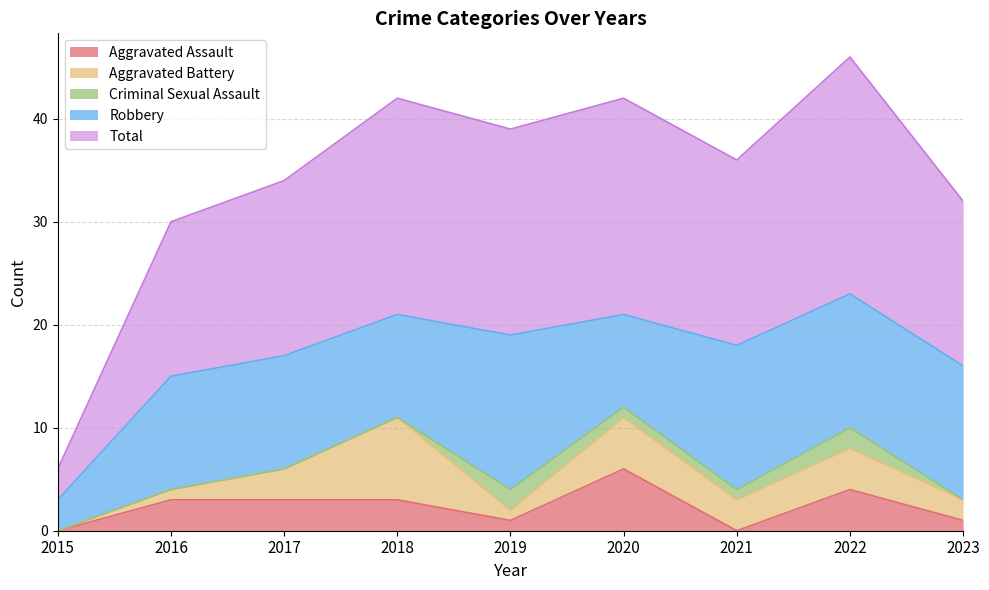

Reading left to right, transcribe all the data shown in this chart.

Aggravated Assault: 0	3	3	3	1	6	0	4	1
Aggravated Battery: 0	1	3	8	1	5	3	4	2
Criminal Sexual Assault: 0	0	0	0	2	1	1	2	0
Robbery: 3	11	11	10	15	9	14	13	13
Total: 3	15	17	21	20	21	18	23	16